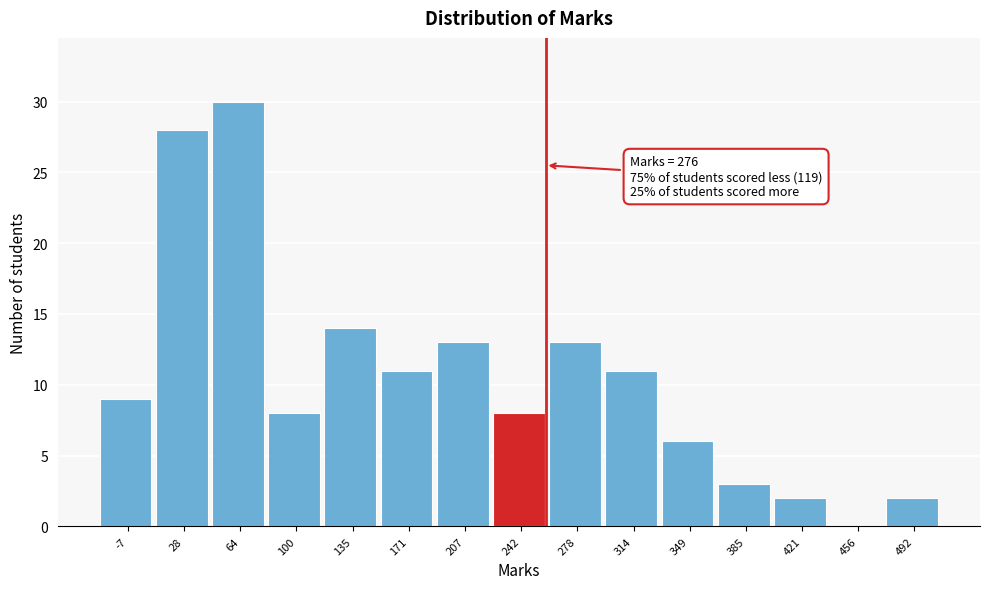

Reading left to right, what are all the values shown in this chart?

-7=9	28=28	64=30	100=8	135=14	171=11	207=13	242=8	278=13	314=11	349=6	385=3	421=2	456=0	492=2